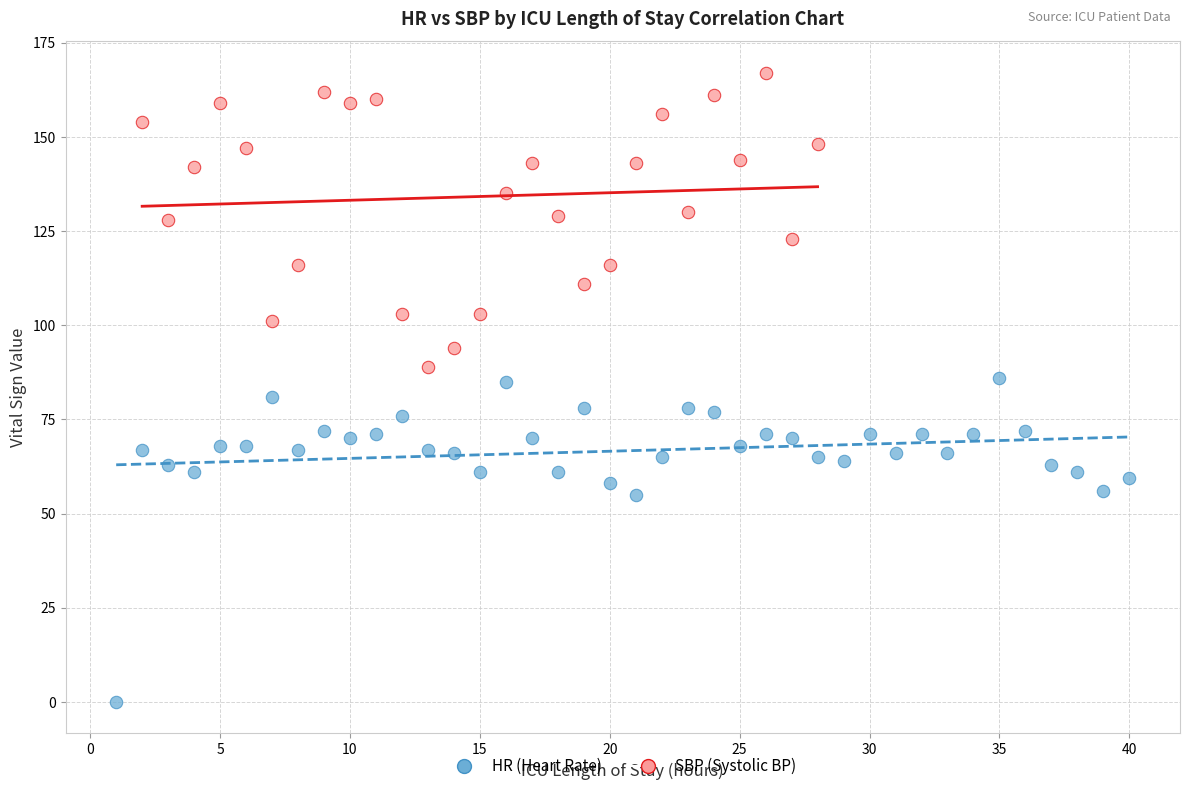

What are all the series names shown in the legend?

HR (Heart Rate), SBP (Systolic BP)